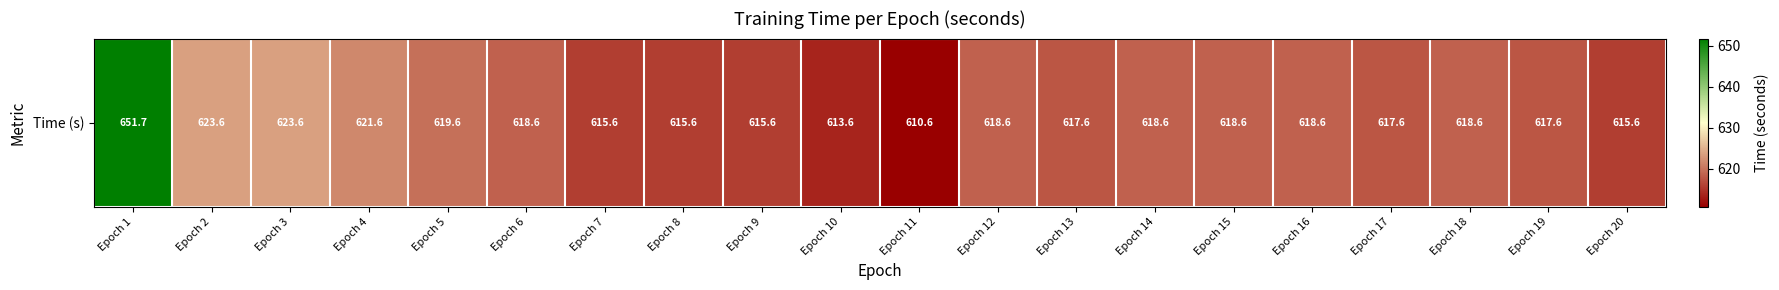

Rank the categories by value from lowest to highest.

Epoch 11, Epoch 10, Epoch 7, Epoch 8, Epoch 9, Epoch 20, Epoch 13, Epoch 17, Epoch 19, Epoch 6, Epoch 12, Epoch 14, Epoch 15, Epoch 16, Epoch 18, Epoch 5, Epoch 4, Epoch 2, Epoch 3, Epoch 1